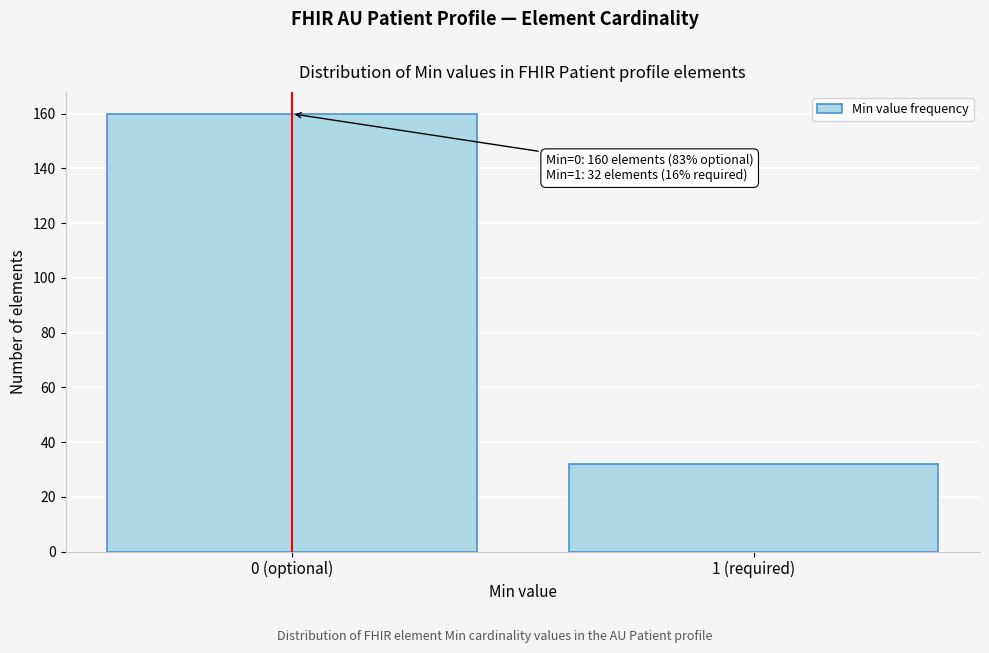

Reading left to right, extract all data points from this chart.

160	32